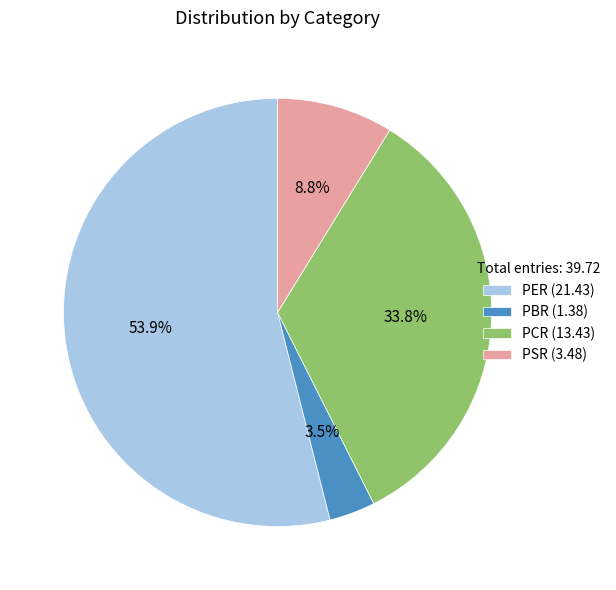

The PCR slice represents 34% of the pie. True or false?

True